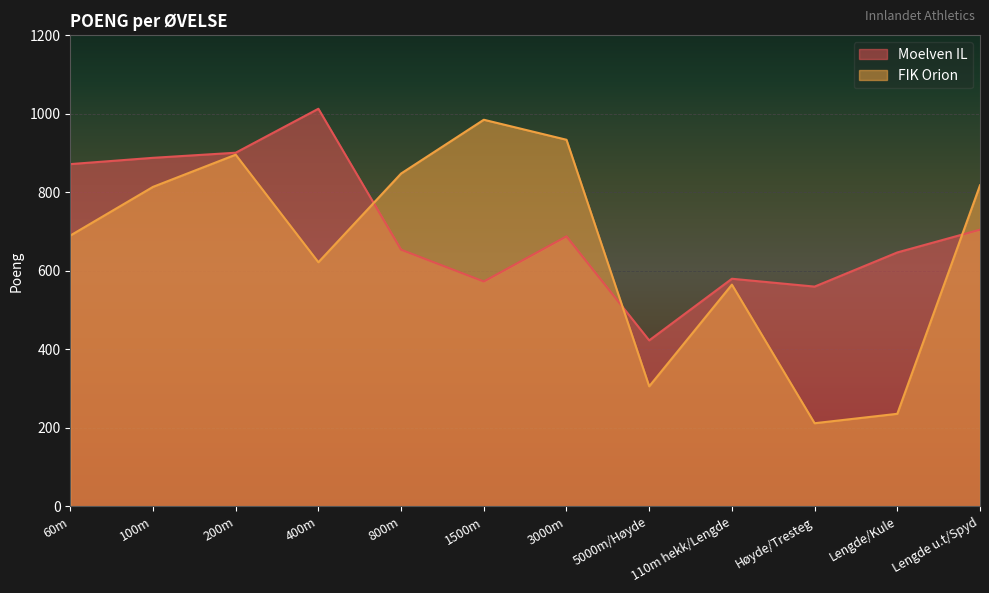

True or false: Moelven IL and FIK Orion intersect in this chart.

True